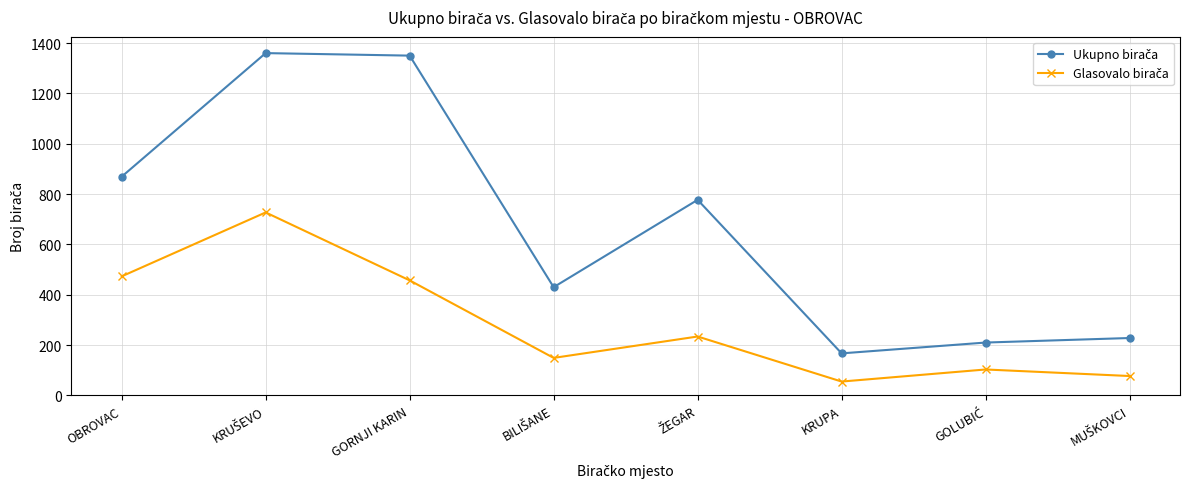

What is the difference between the highest and lowest values at GORNJI KARIN?

893